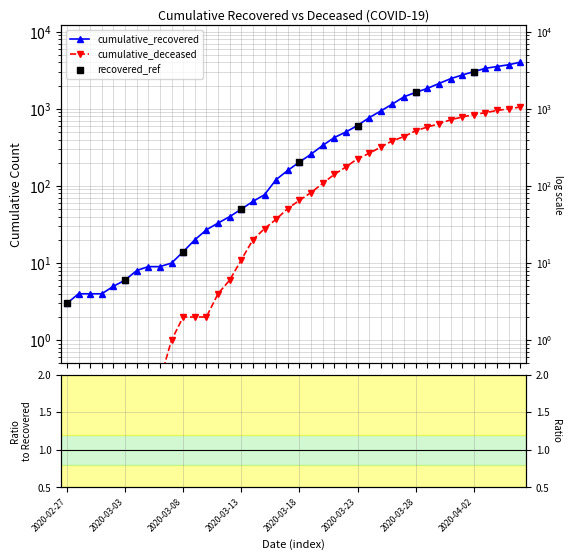

Which series reaches the minimum Y coordinate?

cumulative_deceased